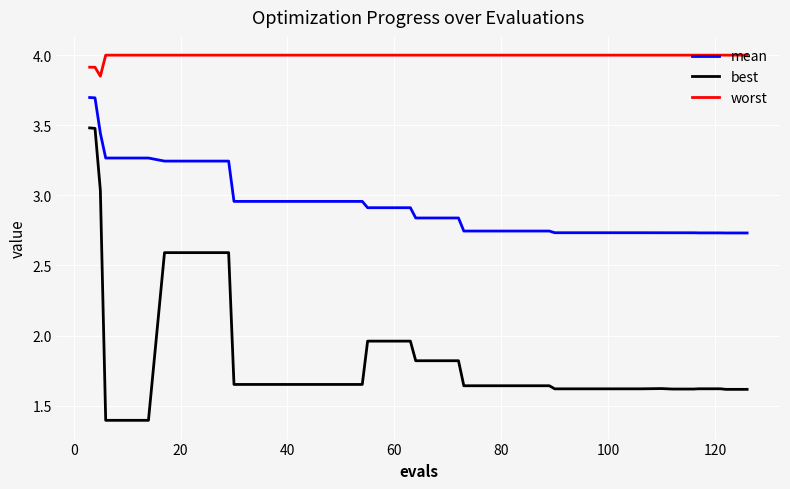

Count the number of categories in the chart.

40